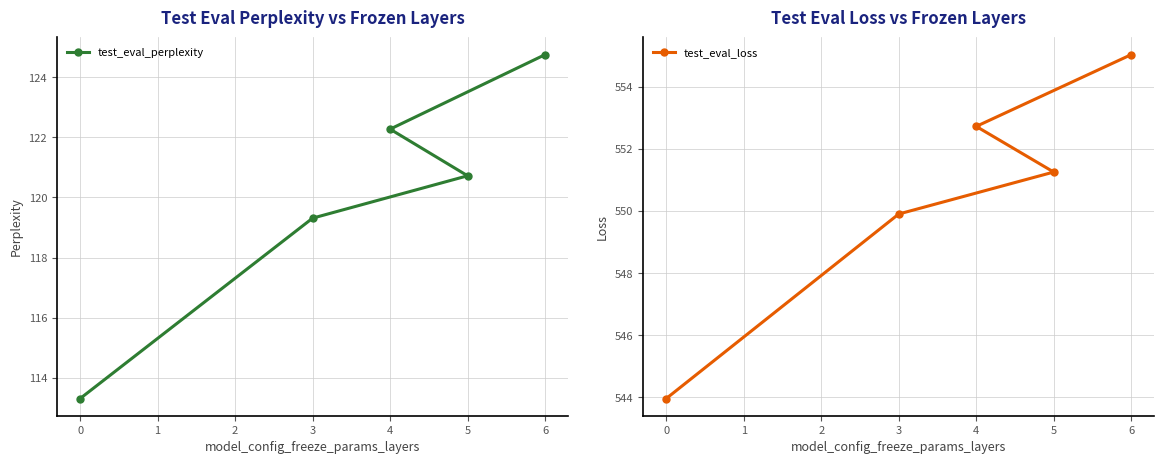

Which series has the largest total across all categories?

test_eval_loss